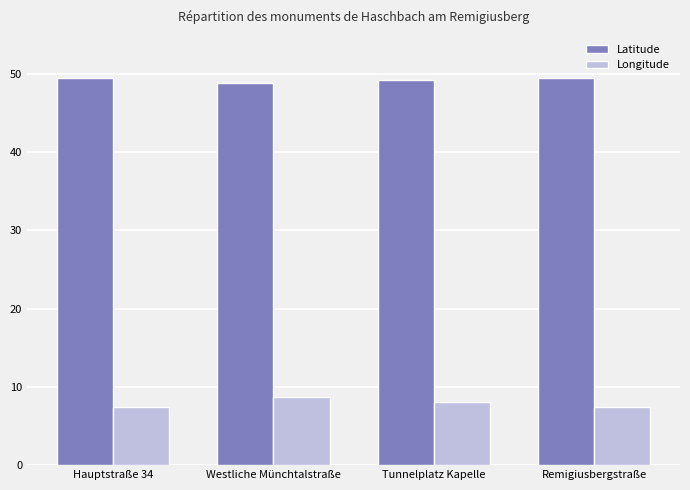

How many bars are there in total?

8